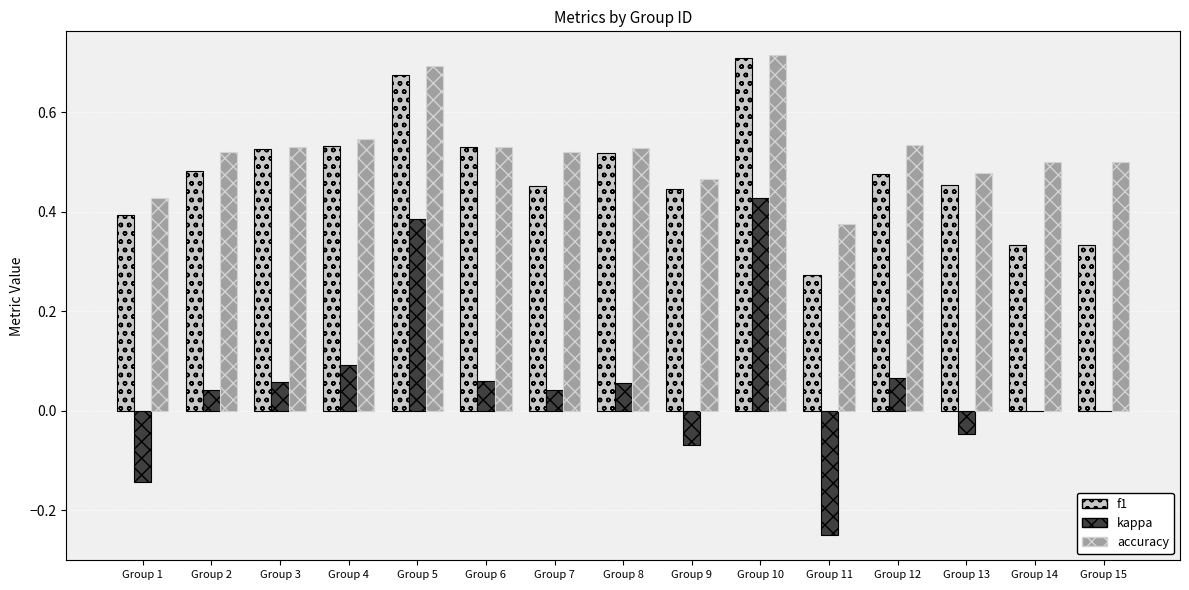

Does the chart contain stacked bars?

No